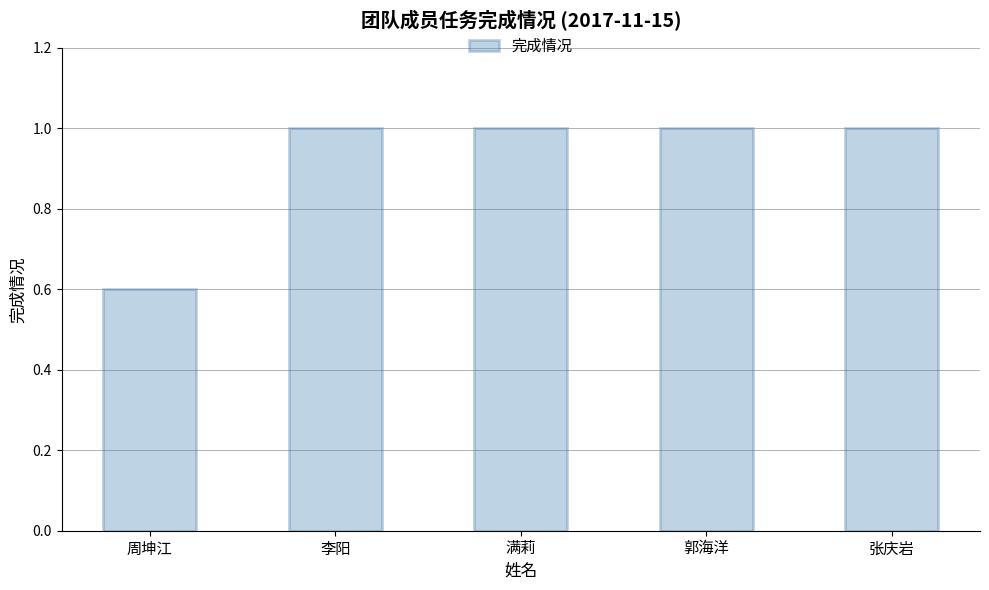

What is the average value?

0.9